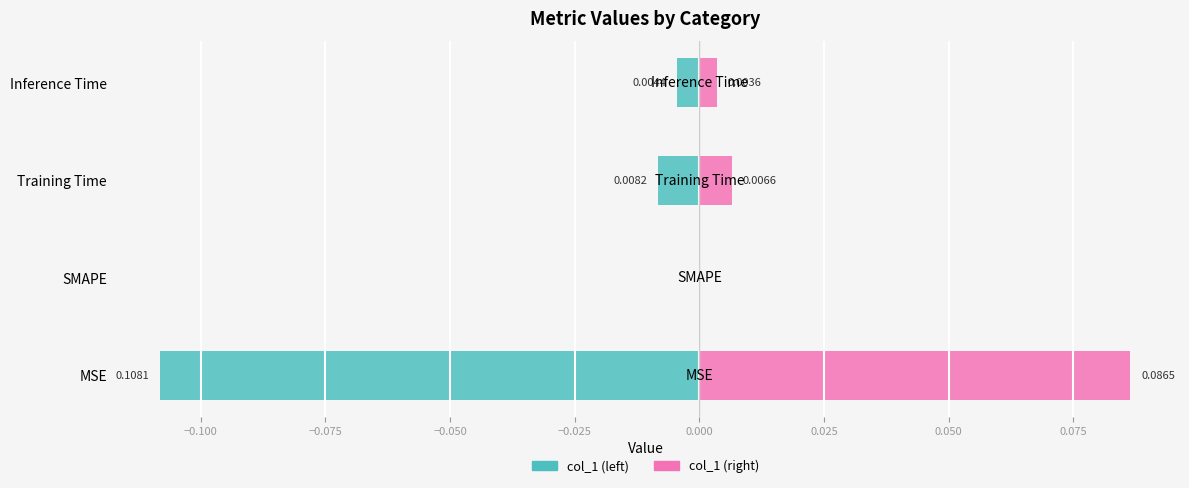

Reading right to left, list all the values displayed in this chart.

col_1 (left): -0.0	-0.0	0.0	-0.1
col_1 (right): 0.0	0.0	0.0	0.1